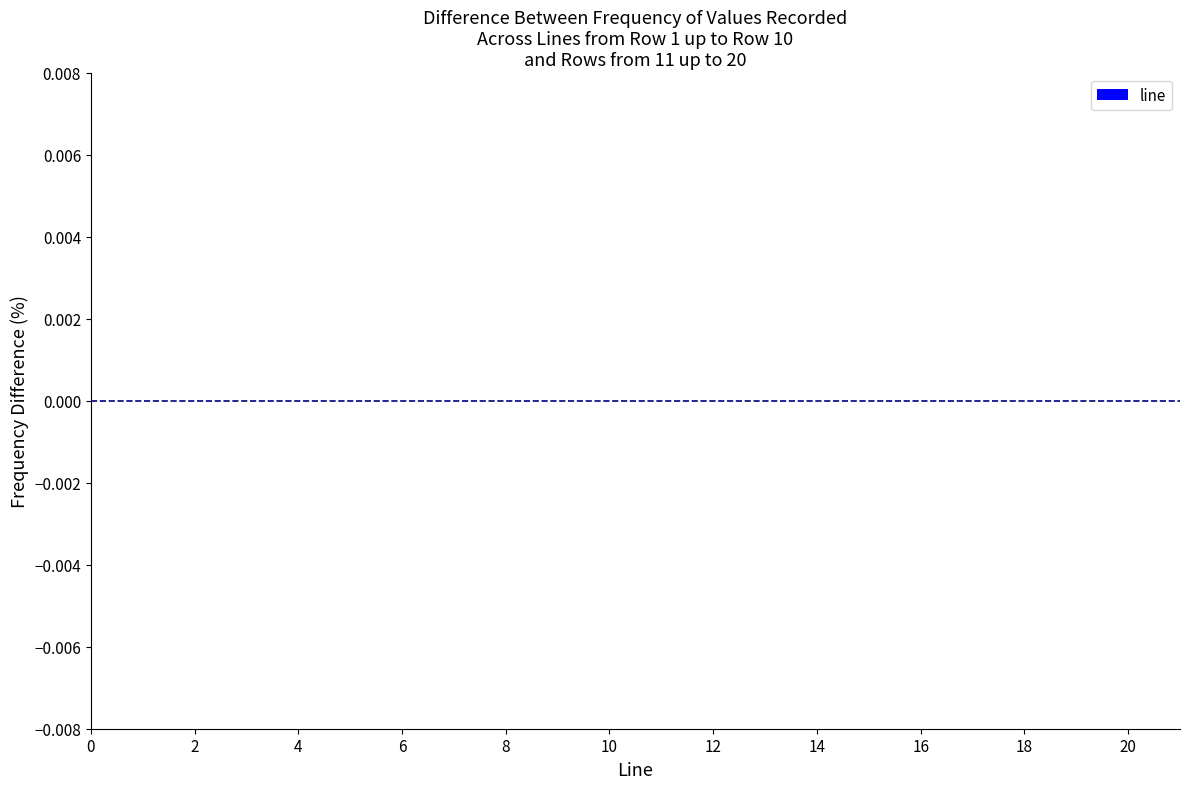

Does the chart contain stacked bars?

No